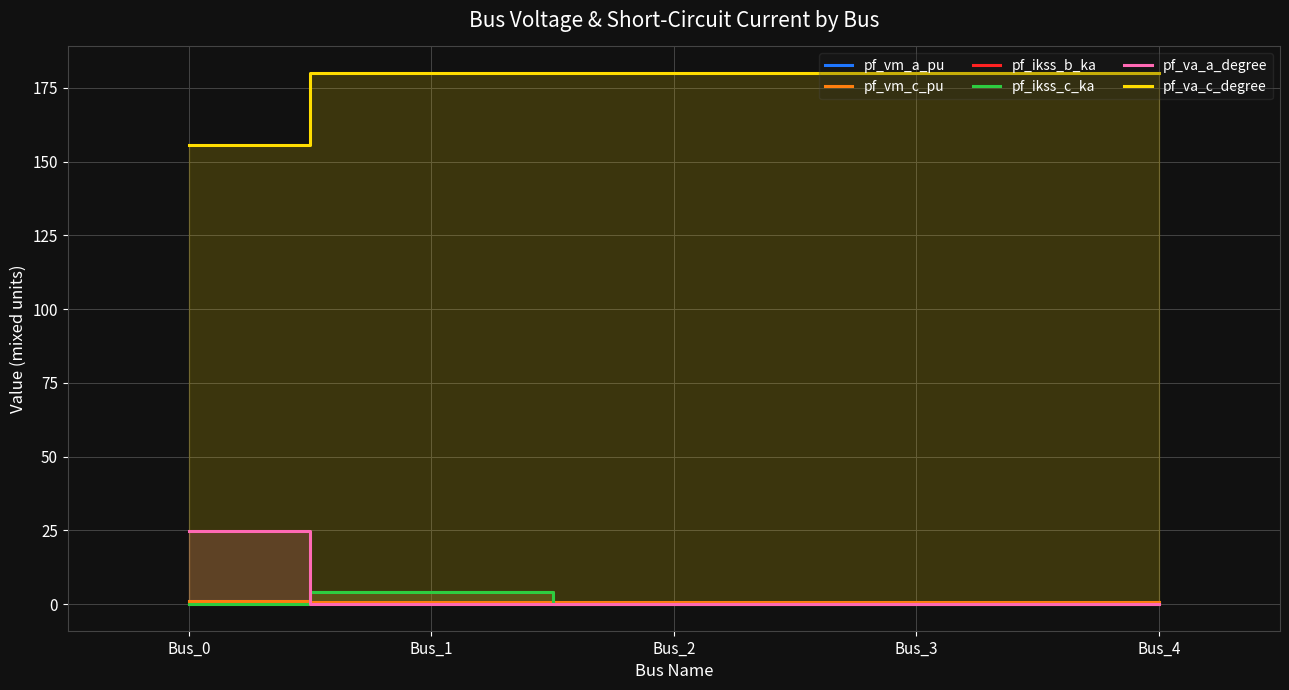

Which series has the largest range (max minus min)?

pf_va_a_degree